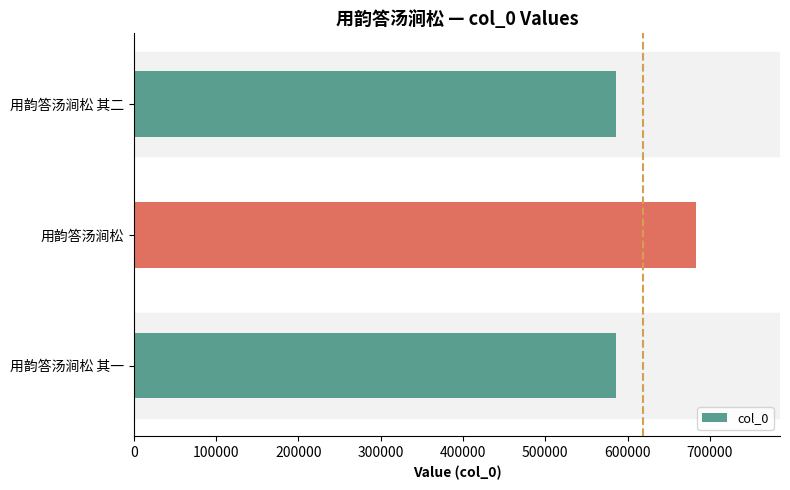

What is the sum of all values?

1855814